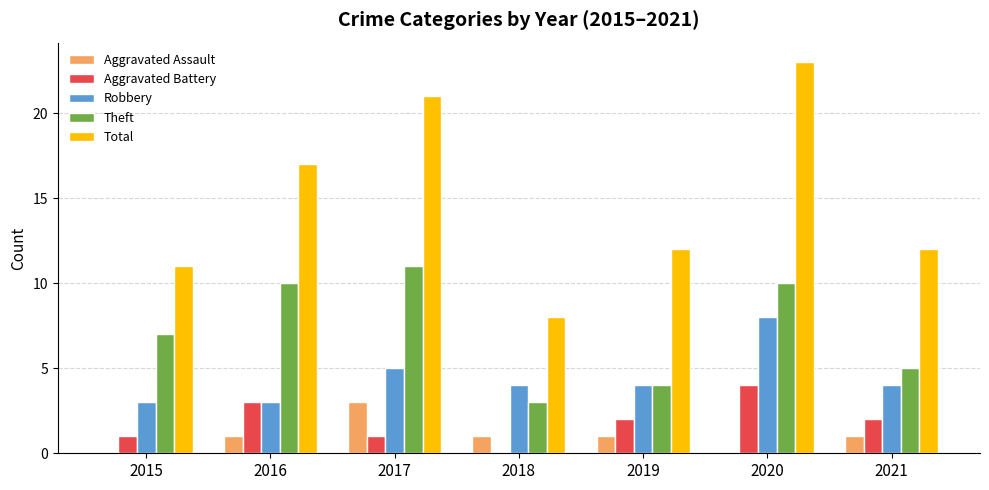

Which series has the largest range (max minus min)?

Total